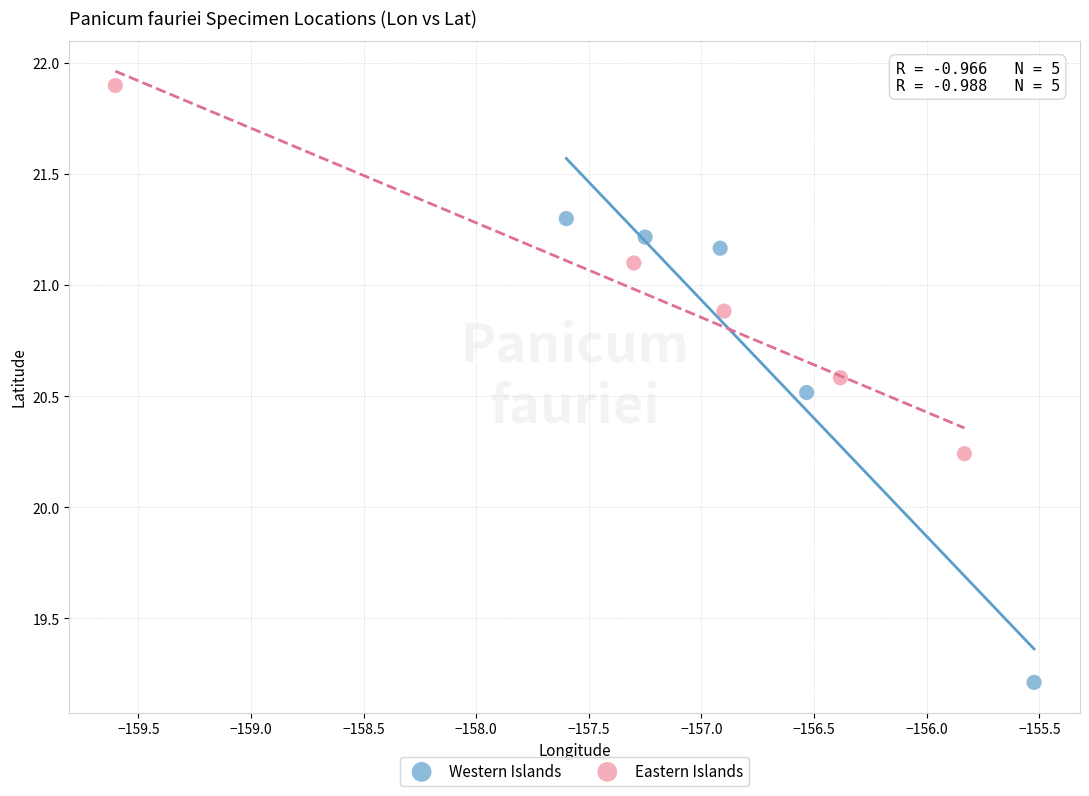

Which series contains the highest Y value?

Eastern Islands